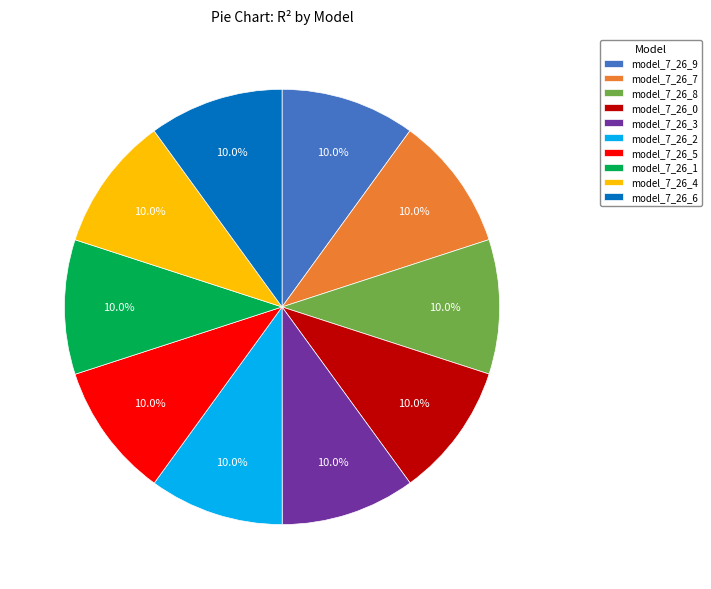

True or false: model_7_26_5 accounts for 22% of the total.

False